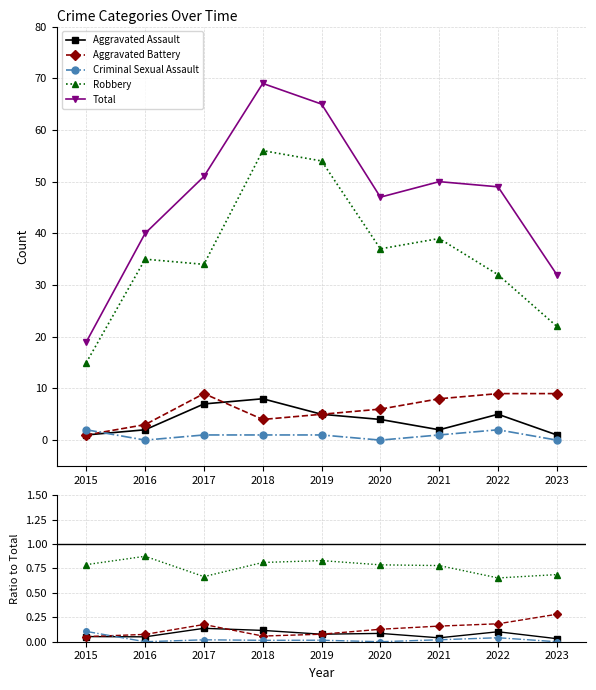

List the labels in order of Robbery value, smallest first.

2022, 2017, 2023, 2021, 2020, 2015, 2018, 2019, 2016